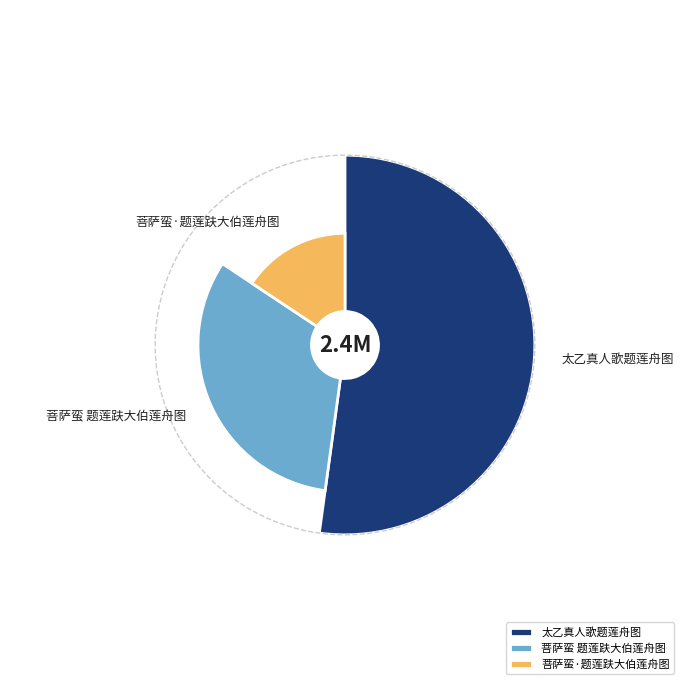

How many slices are in this pie chart?

3